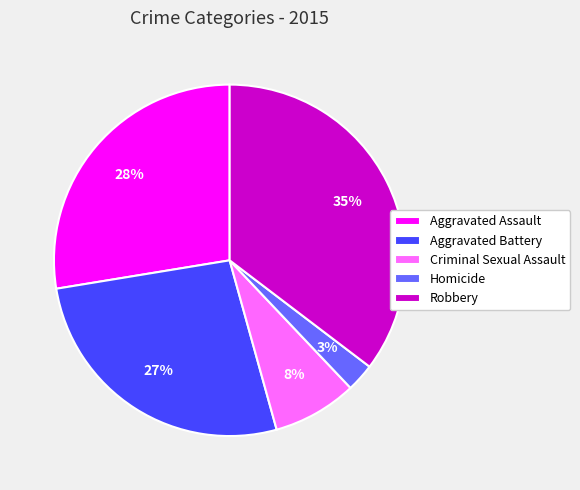

Do Aggravated Battery and Robbery together represent more than half of the pie?

Yes